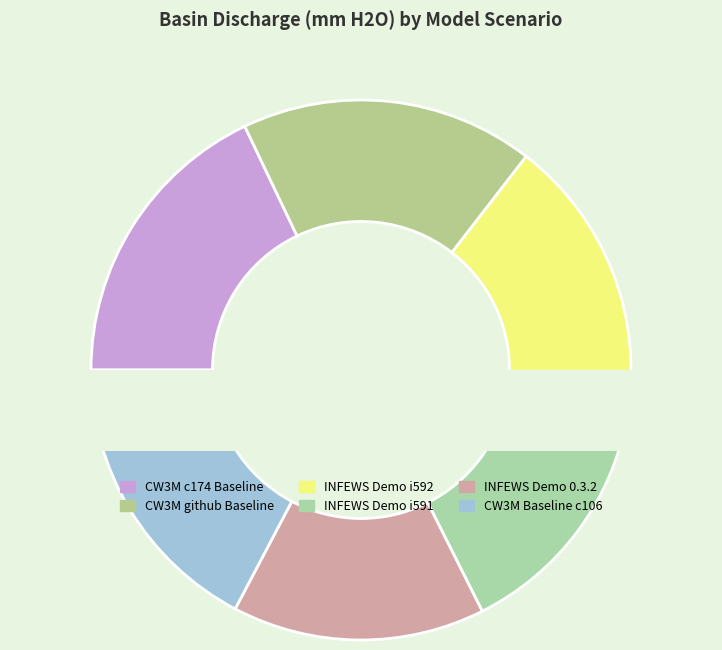

Count the number of slices in the pie.

9